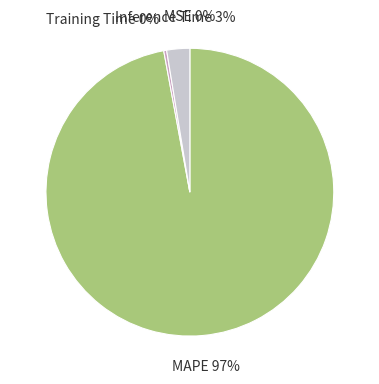

Do MAPE and Training Time together represent more than half of the pie?

Yes